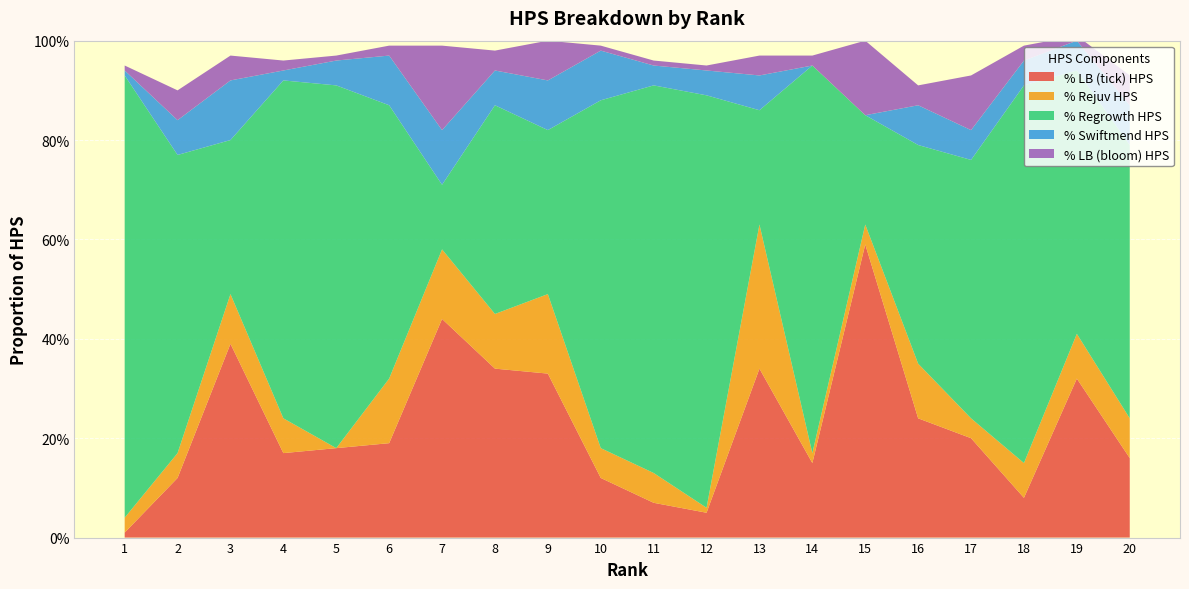

Reading left to right, what are all the values shown in this chart?

% LB (tick) HPS: 1=0.0	2=0.1	3=0.4	4=0.2	5=0.2	6=0.2	7=0.4	8=0.3	9=0.3	10=0.1	11=0.1	12=0.1	13=0.3	14=0.1	15=0.6	16=0.2	17=0.2	18=0.1	19=0.3	20=0.2
% Rejuv HPS: 1=0.0	2=0.1	3=0.1	4=0.1	5=0.0	6=0.1	7=0.1	8=0.1	9=0.2	10=0.1	11=0.1	12=0.0	13=0.3	14=0.0	15=0.0	16=0.1	17=0.0	18=0.1	19=0.1	20=0.1
% Regrowth HPS: 1=0.9	2=0.6	3=0.3	4=0.7	5=0.7	6=0.6	7=0.1	8=0.4	9=0.3	10=0.7	11=0.8	12=0.8	13=0.2	14=0.8	15=0.2	16=0.4	17=0.5	18=0.8	19=0.5	20=0.6
% Swiftmend HPS: 1=0.0	2=0.1	3=0.1	4=0.0	5=0.1	6=0.1	7=0.1	8=0.1	9=0.1	10=0.1	11=0.0	12=0.1	13=0.1	14=0.0	15=0.0	16=0.1	17=0.1	18=0.1	19=0.1	20=0.1
% LB (bloom) HPS: 1=0.0	2=0.1	3=0.1	4=0.0	5=0.0	6=0.0	7=0.2	8=0.0	9=0.1	10=0.0	11=0.0	12=0.0	13=0.0	14=0.0	15=0.1	16=0.0	17=0.1	18=0.0	19=0.0	20=0.1